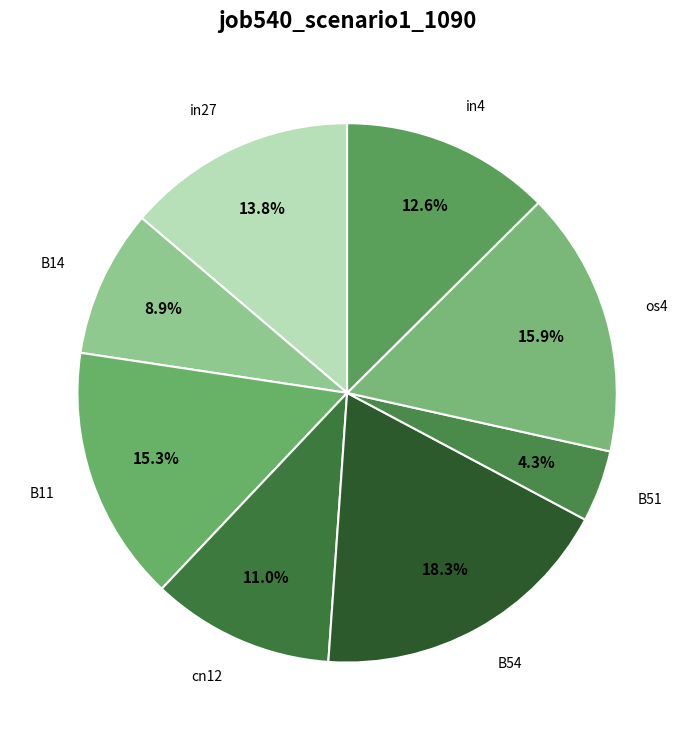

Is there a majority slice in this chart?

No